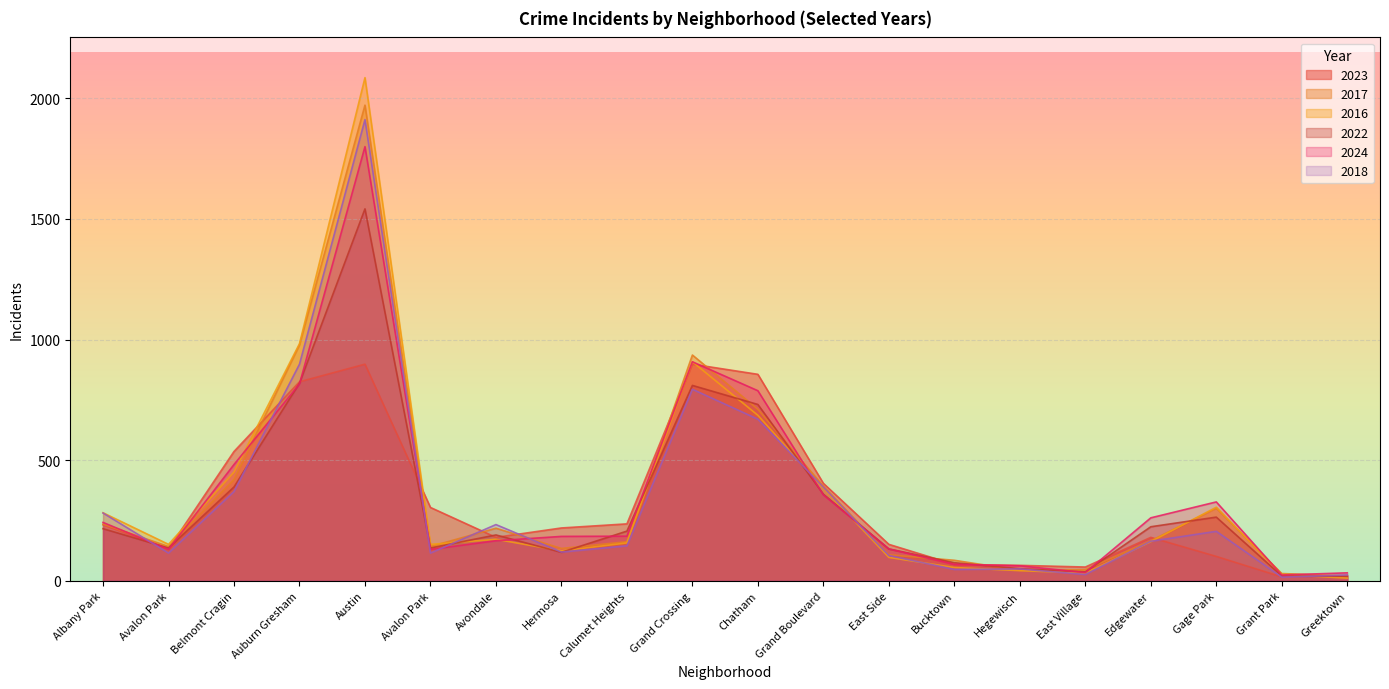

What value does the 2018 series have at Grand Boulevard?

388